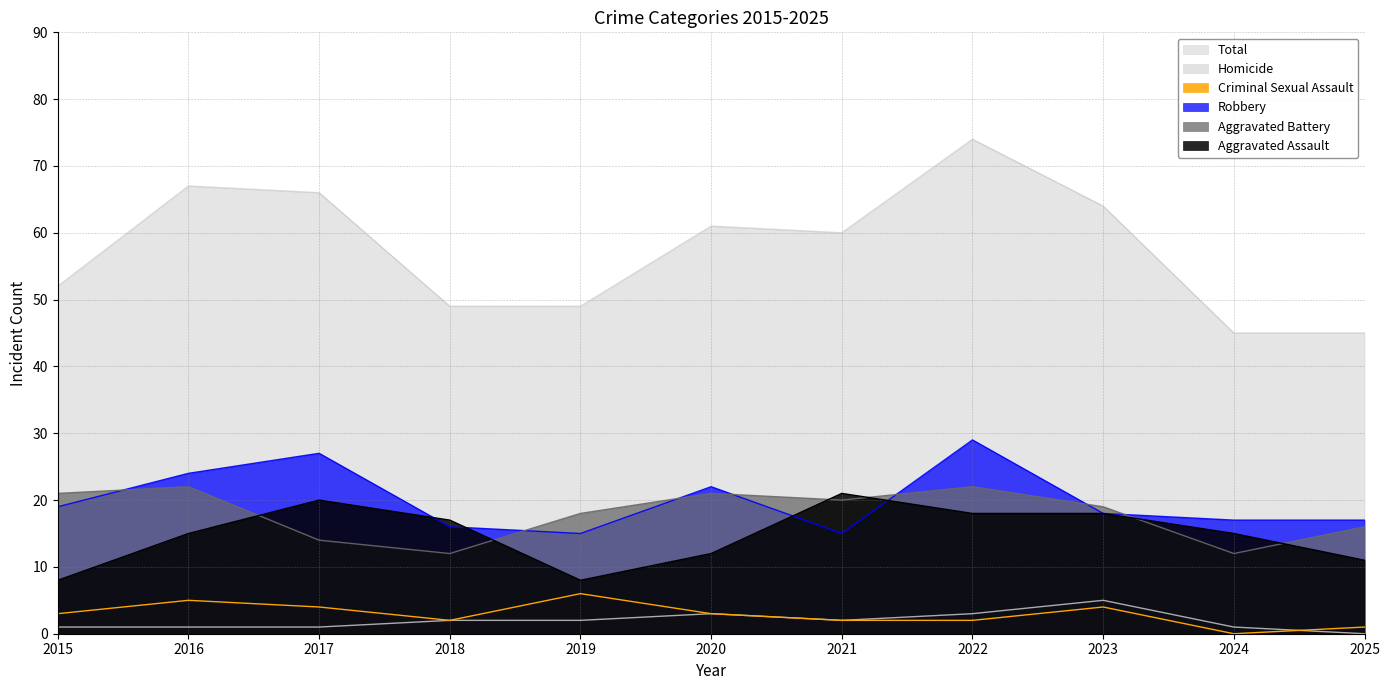

Is it true that Homicide equals 1 at 2015?

False